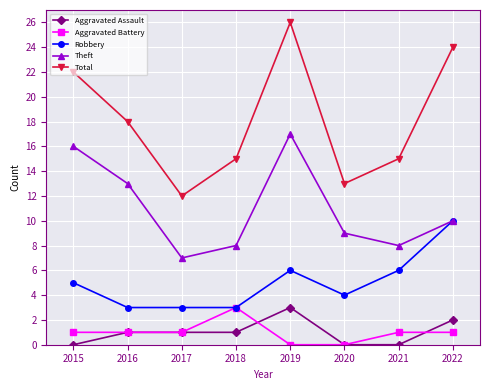

True or false: Theft and Aggravated Assault cross at least once.

False